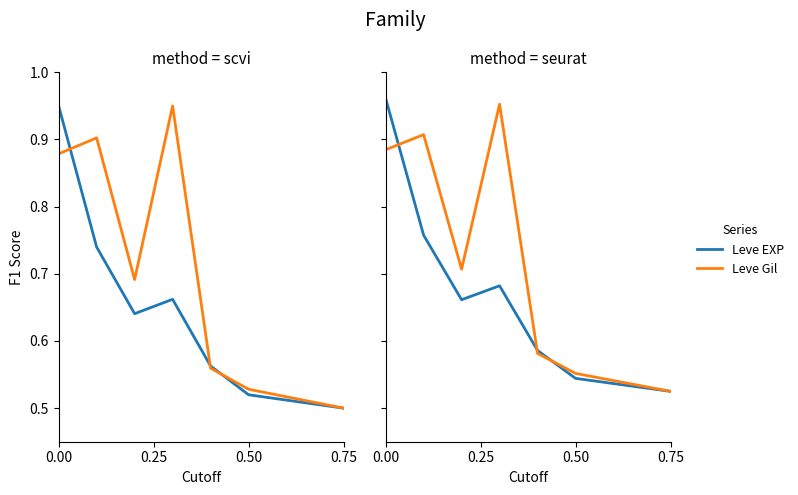

Is the value of Leve Gil at 0.00 greater than the value of Leve EXP at 0.75?

Yes